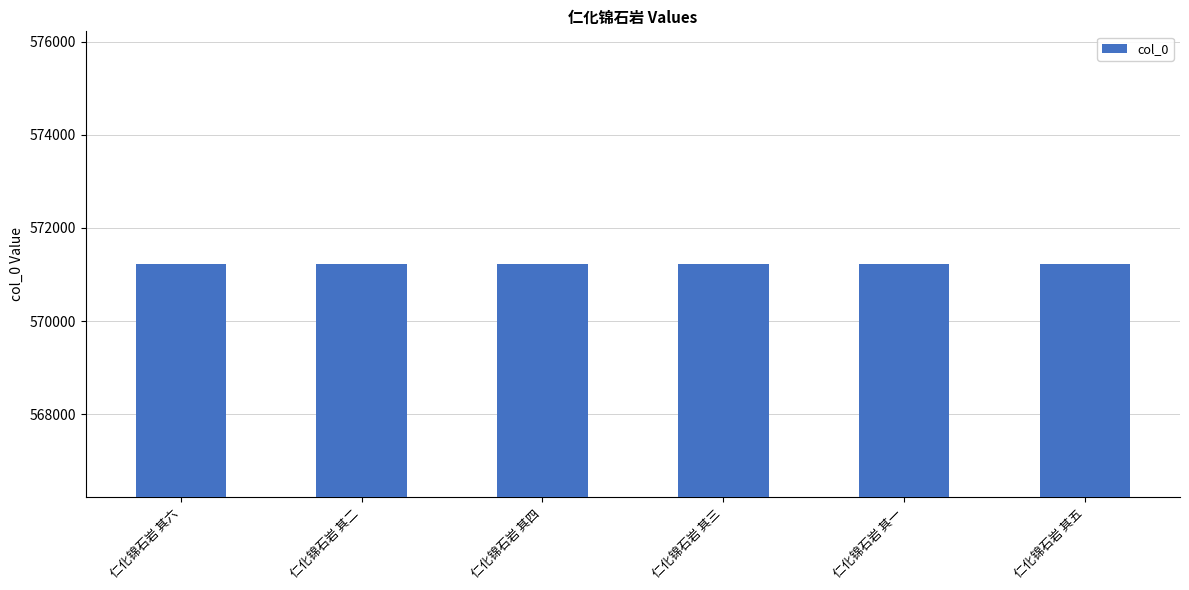

True or false: the data shows 571216 at 仁化锦石岩 其二.

True